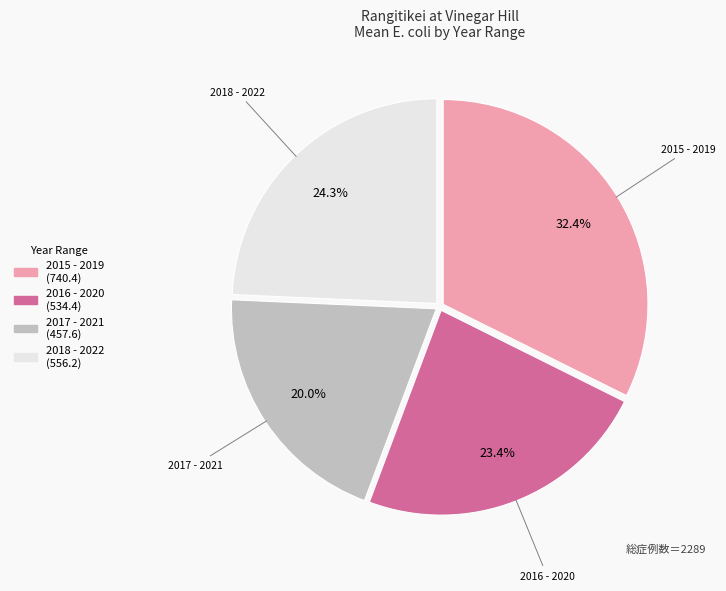

To the nearest percent, what is the average slice percentage?

25%